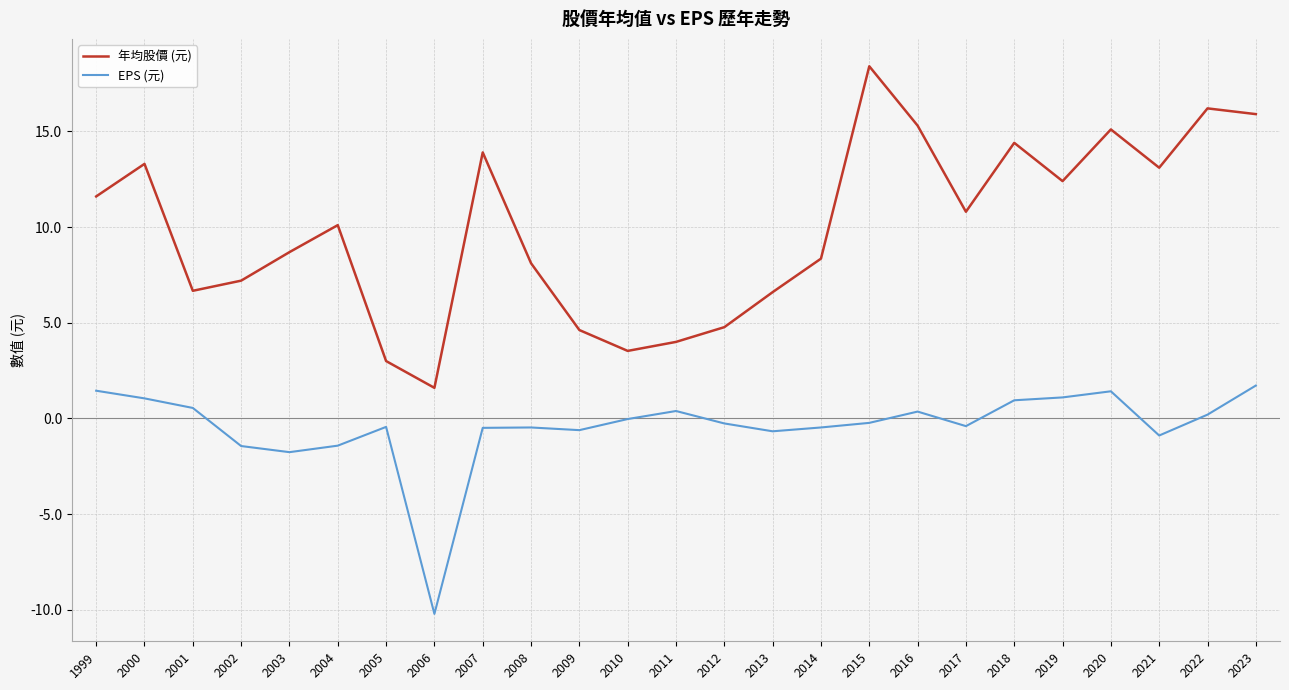

What is the minimum value for EPS (元)?

-10.2